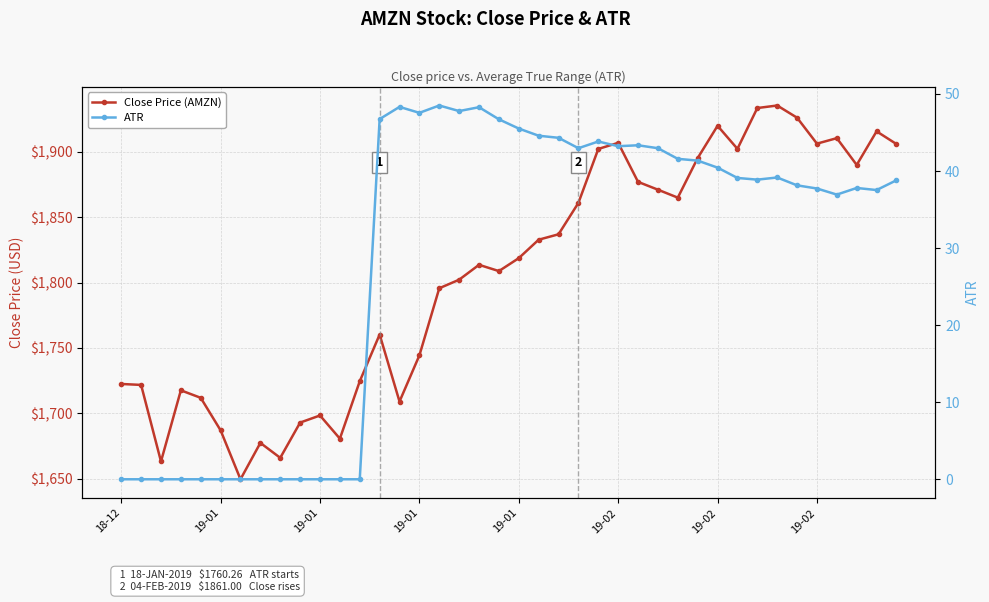

Is this an area chart (filled region under the line)?

No